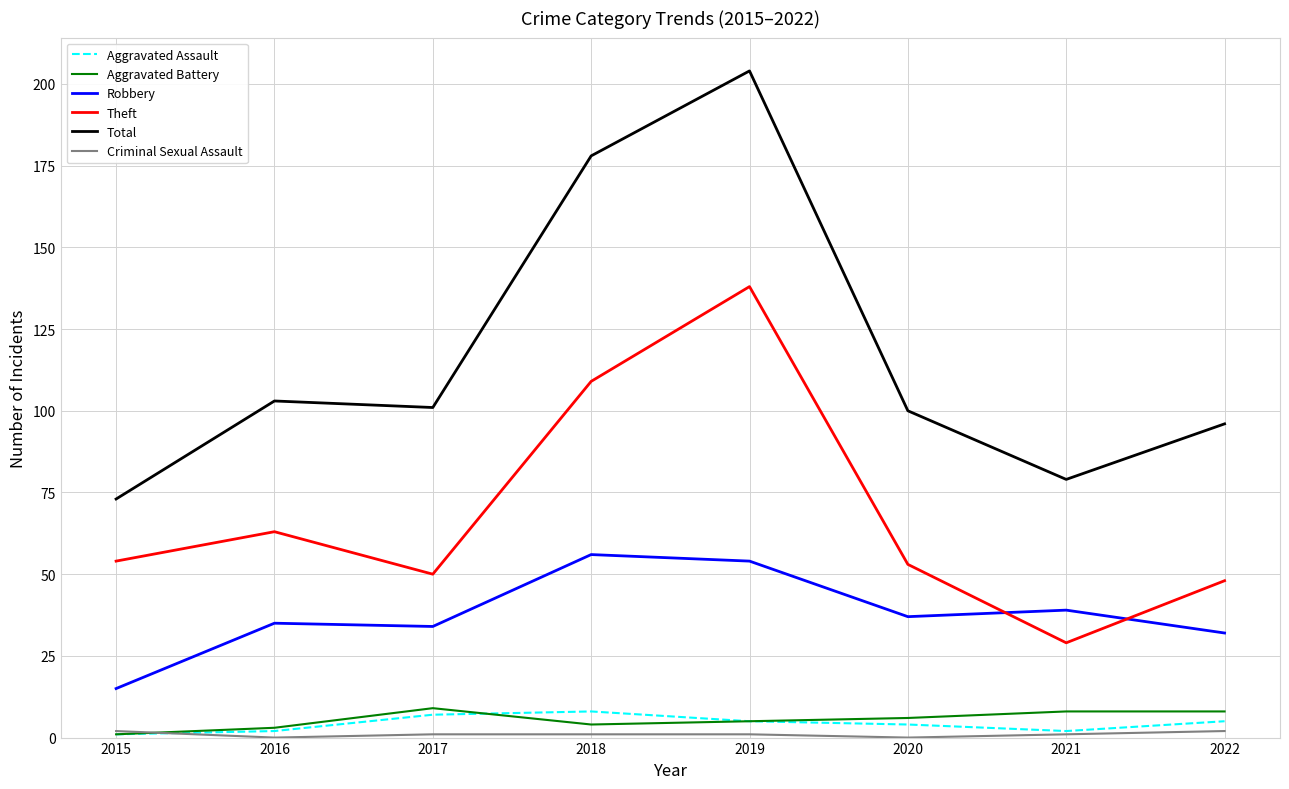

Which series has the largest range (max minus min)?

Total